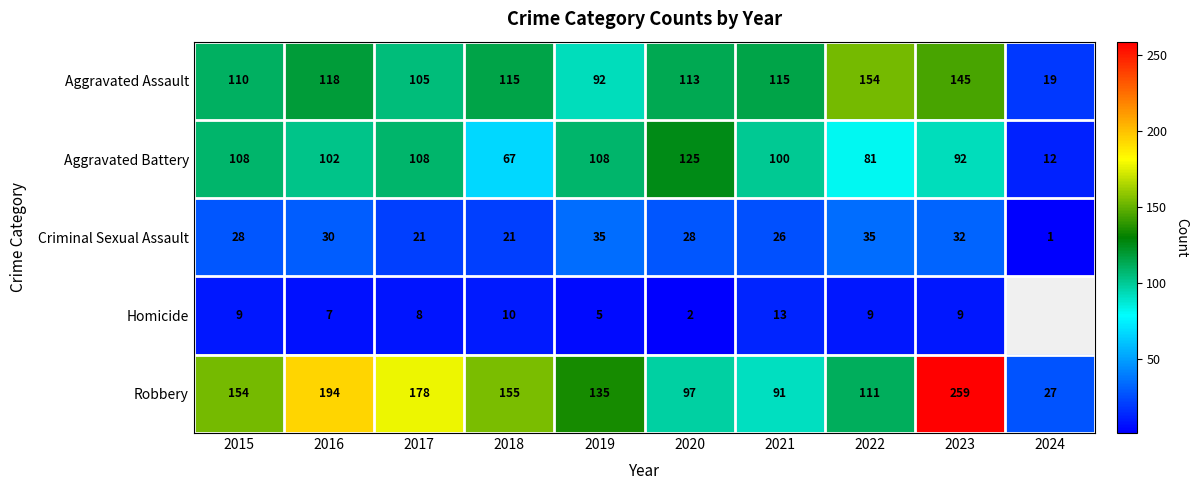

Is it true that Aggravated Assault equals 11.6 at 2024?

False